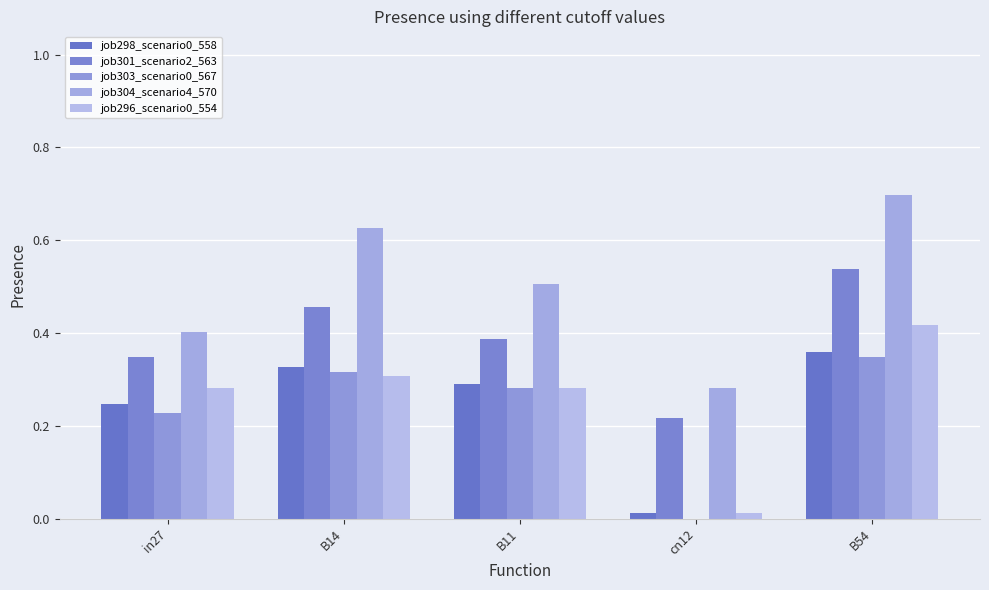

Is the value of job303_scenario0_567 at B14 greater than the value of job304_scenario4_570 at cn12?

Yes